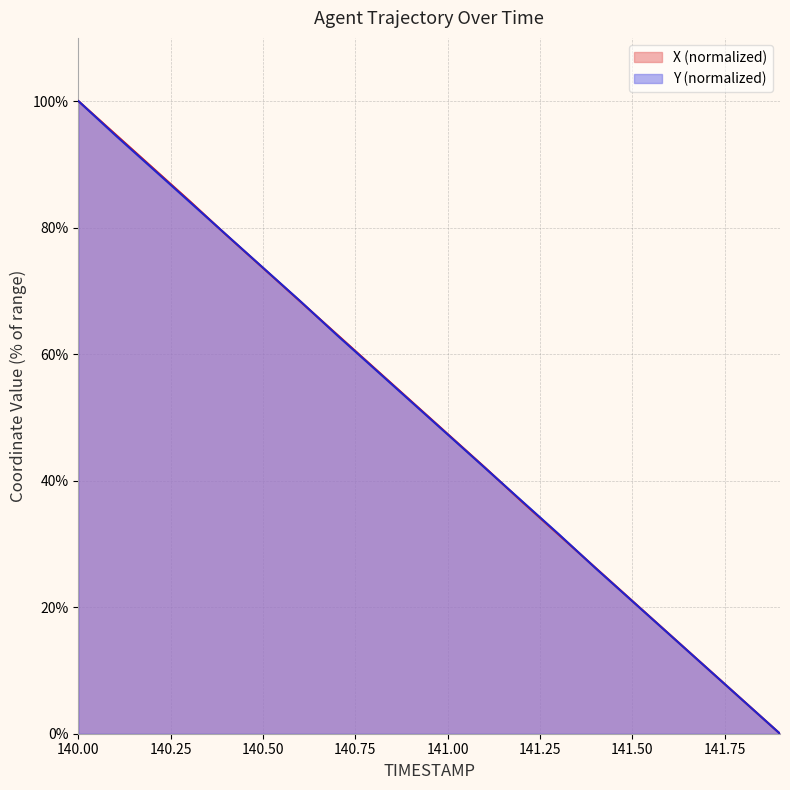

List the series in order of their overall mean, lowest first.

Y, X